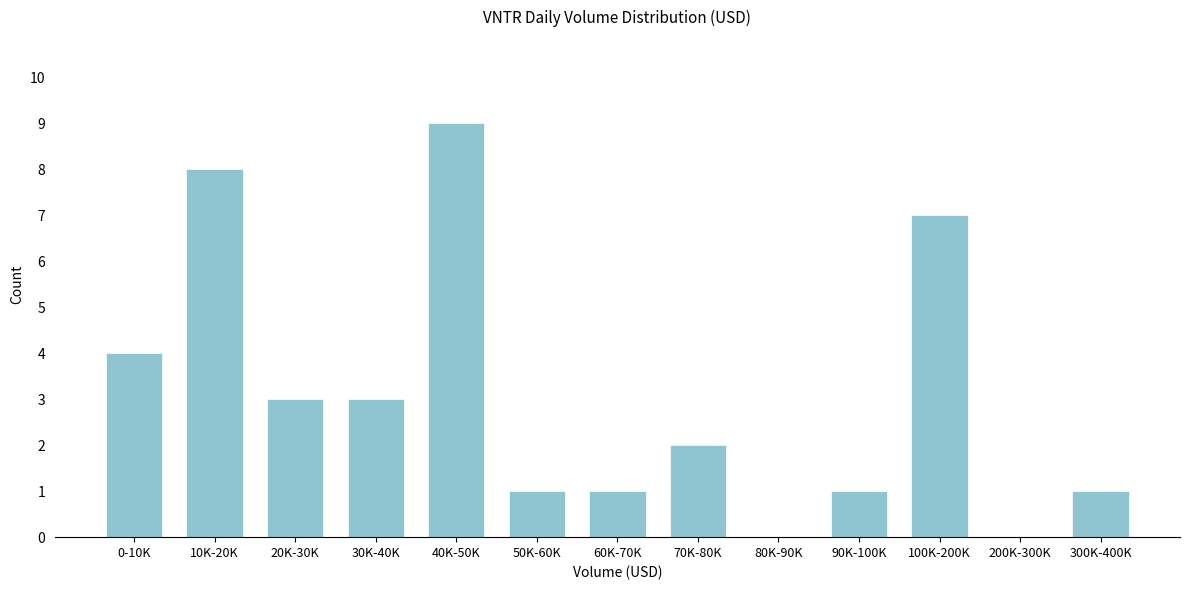

Reading right to left, extract all data points from this chart.

300K-400K=1	200K-300K=0	100K-200K=7	90K-100K=1	80K-90K=0	70K-80K=2	60K-70K=1	50K-60K=1	40K-50K=9	30K-40K=3	20K-30K=3	10K-20K=8	0-10K=4